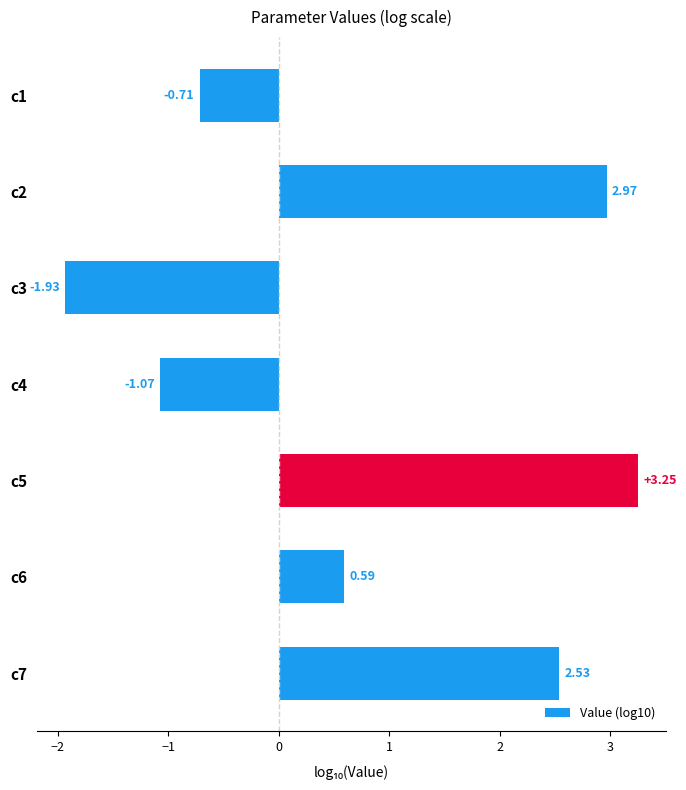

What is the difference between the maximum and minimum values?

5.2